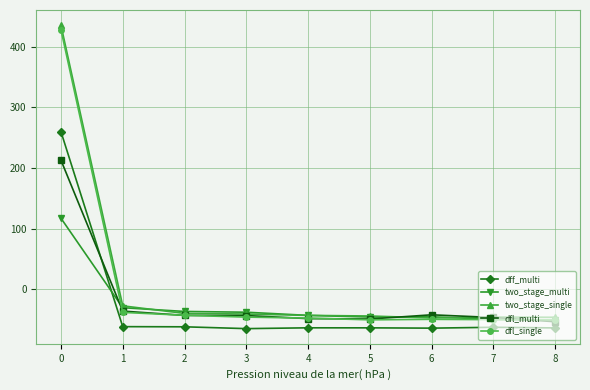

What is the maximum value shown in the chart?

435.4